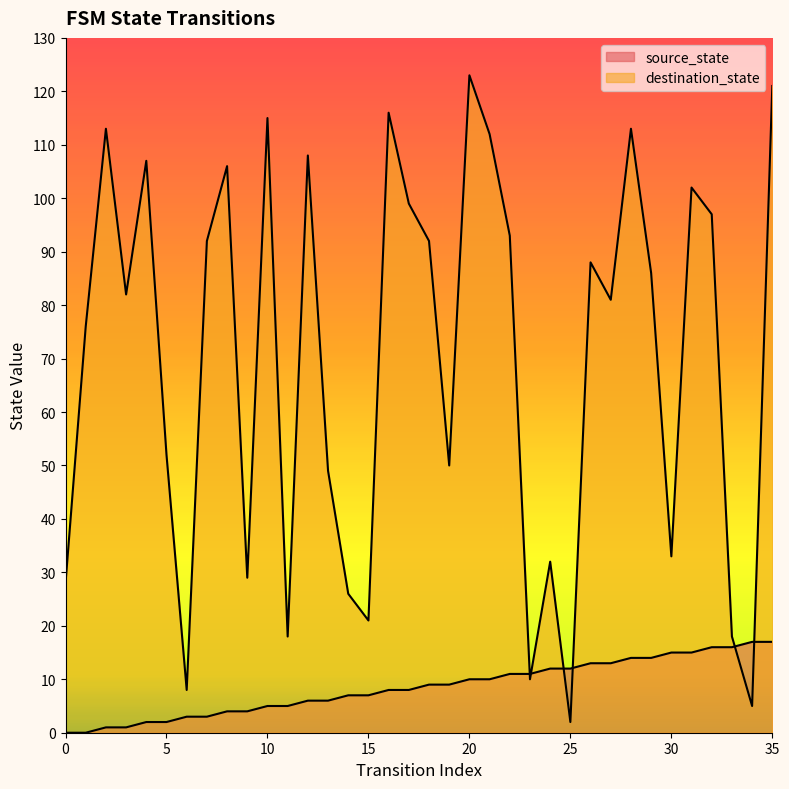

How many data points in source_state are less than 9?

18